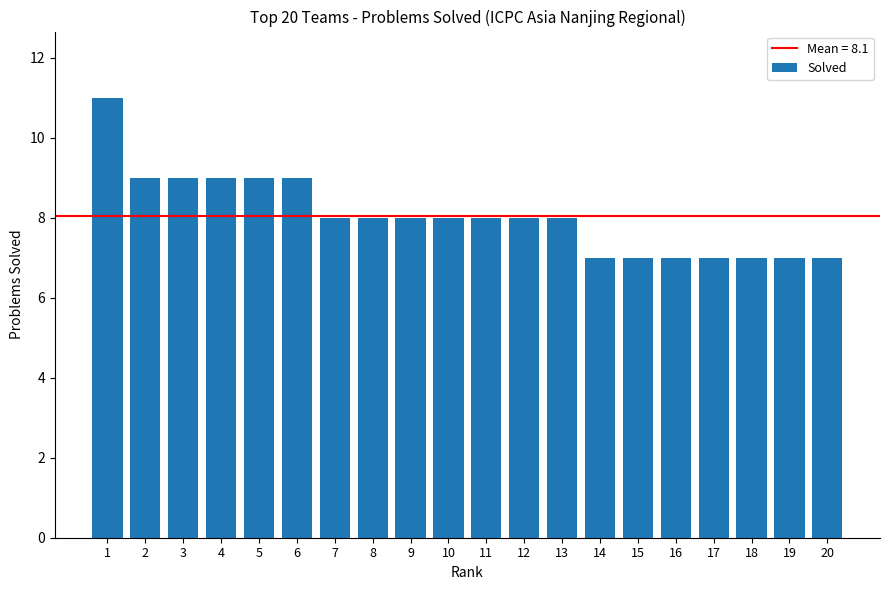

Does the chart contain any negative values?

No